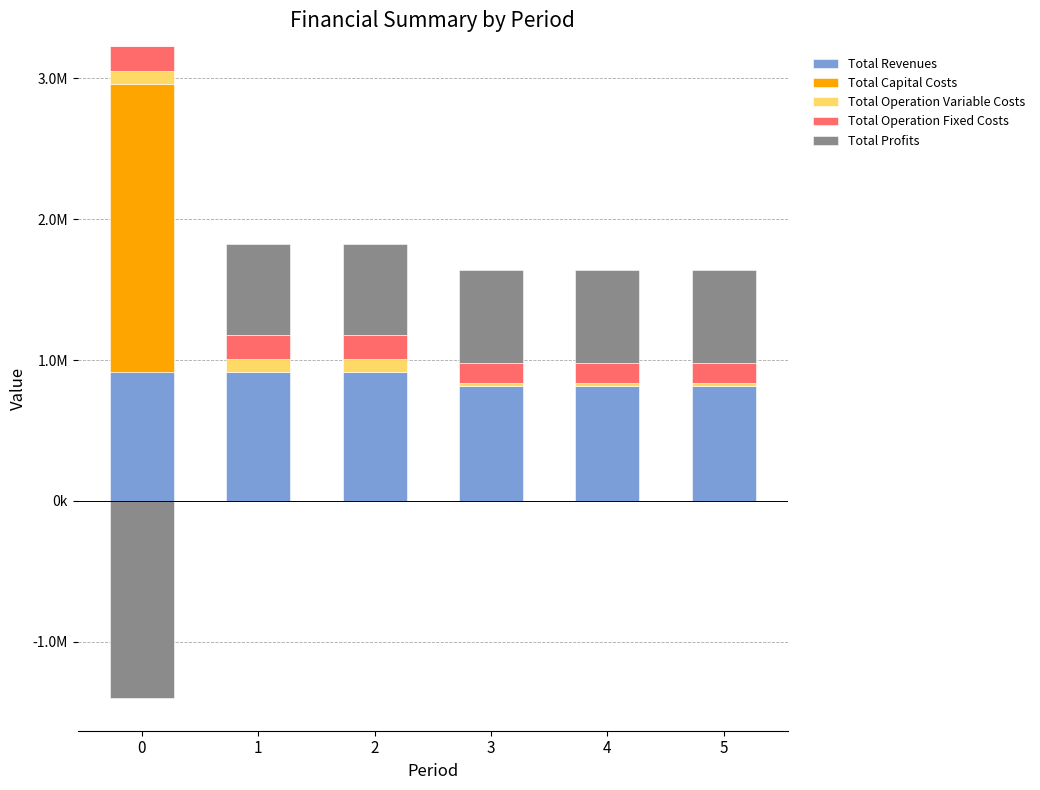

What is the greatest value displayed?

2045674.0